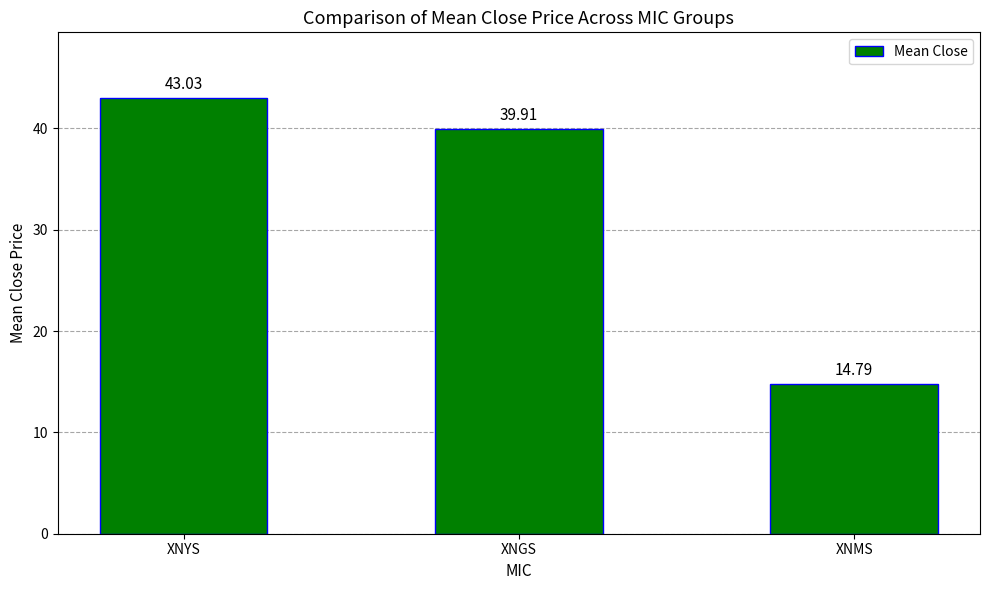

What is the difference between the maximum and minimum values?

28.2